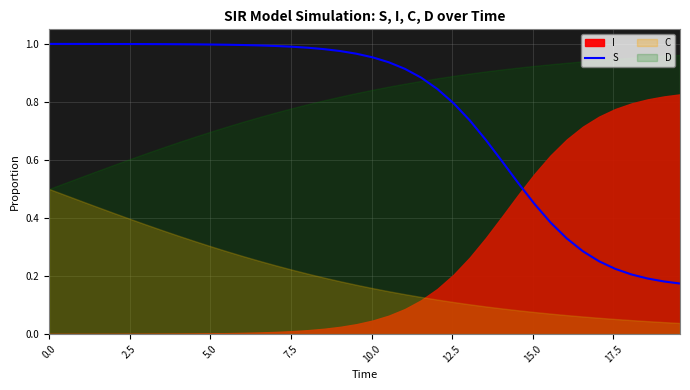

Is it true that the value at 39 is 0.1?

False